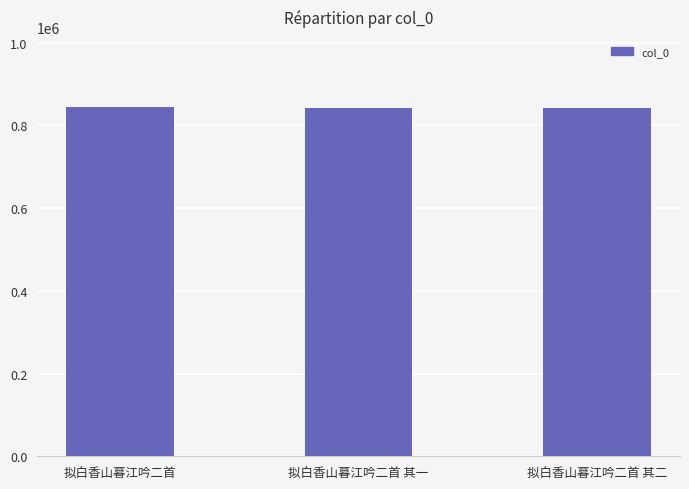

Read the value at 拟白香山暮江吟二首 其一.

842132